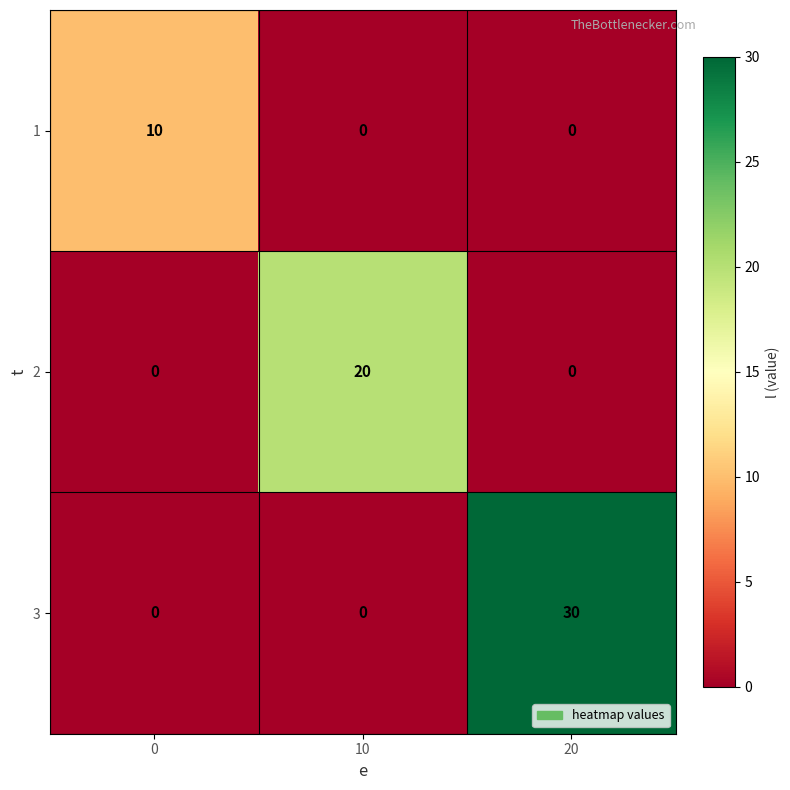

Reading left to right, what are all the values shown in this chart?

1: 0=10	10=0	20=0
2: 0=0	10=20	20=0
3: 0=0	10=0	20=30